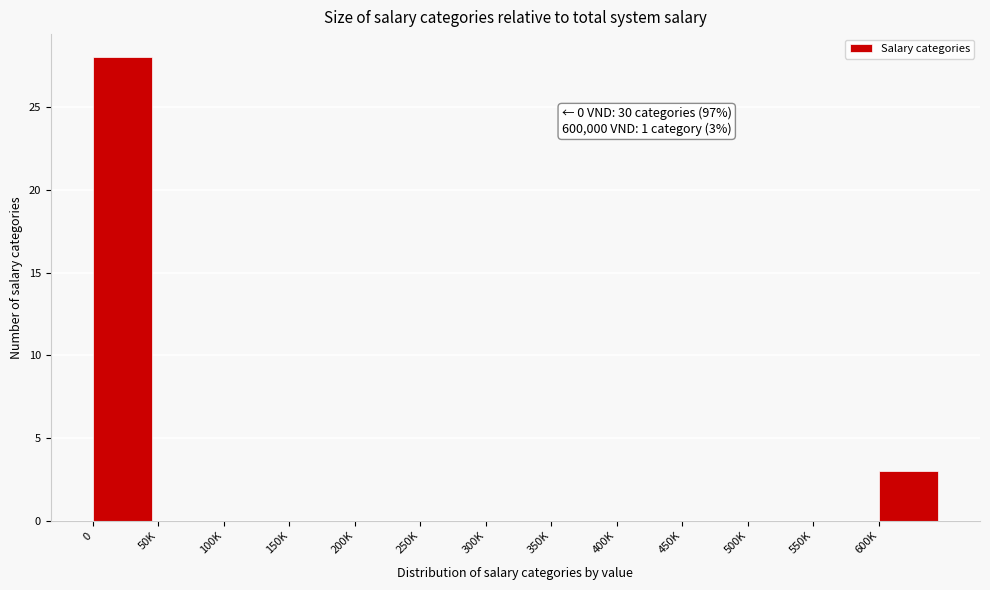

Reading right to left, list all the values displayed in this chart.

600K=3	550K=0	500K=0	450K=0	400K=0	350K=0	300K=0	250K=0	200K=0	150K=0	100K=0	50K=0	0=28